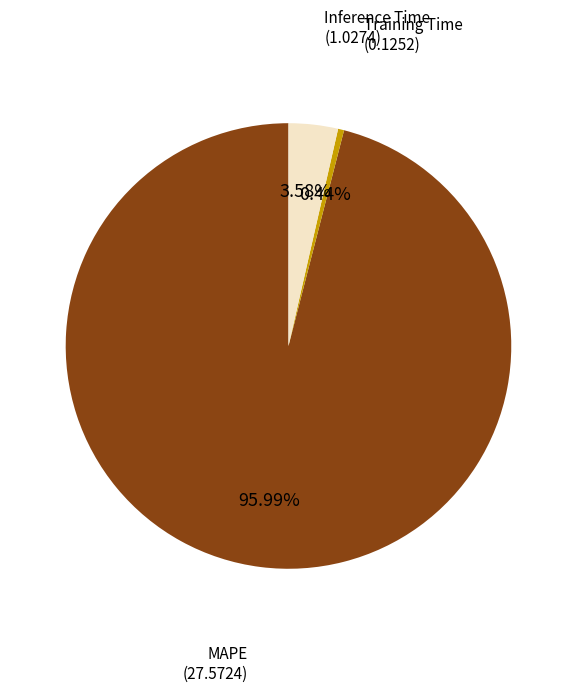

Is there a majority slice in this chart?

Yes